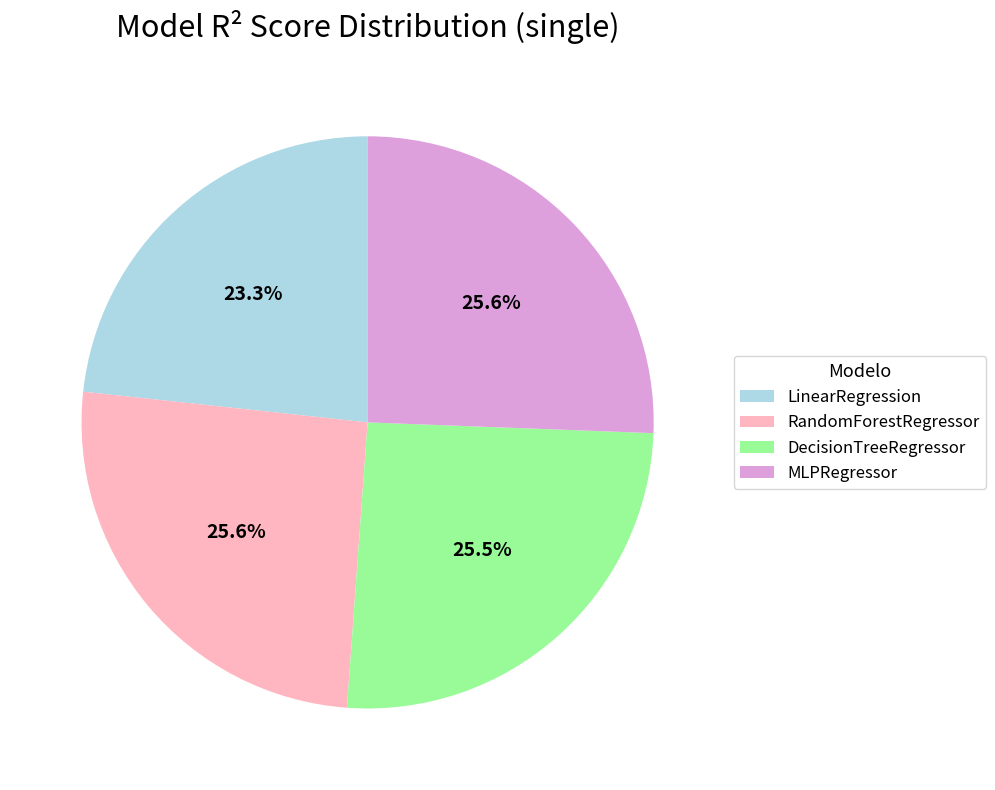

What is the total percentage of RandomForestRegressor and DecisionTreeRegressor?

51.1%